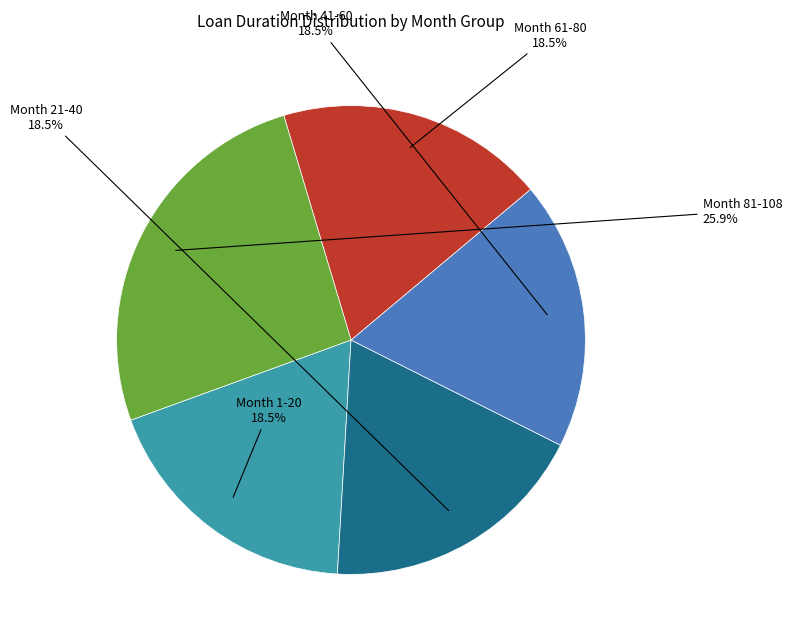

Is there a majority slice in this chart?

No